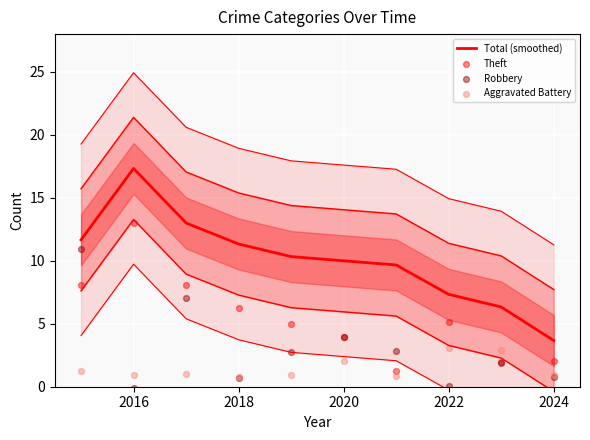

Which series reaches the maximum Y coordinate?

Total (smoothed)